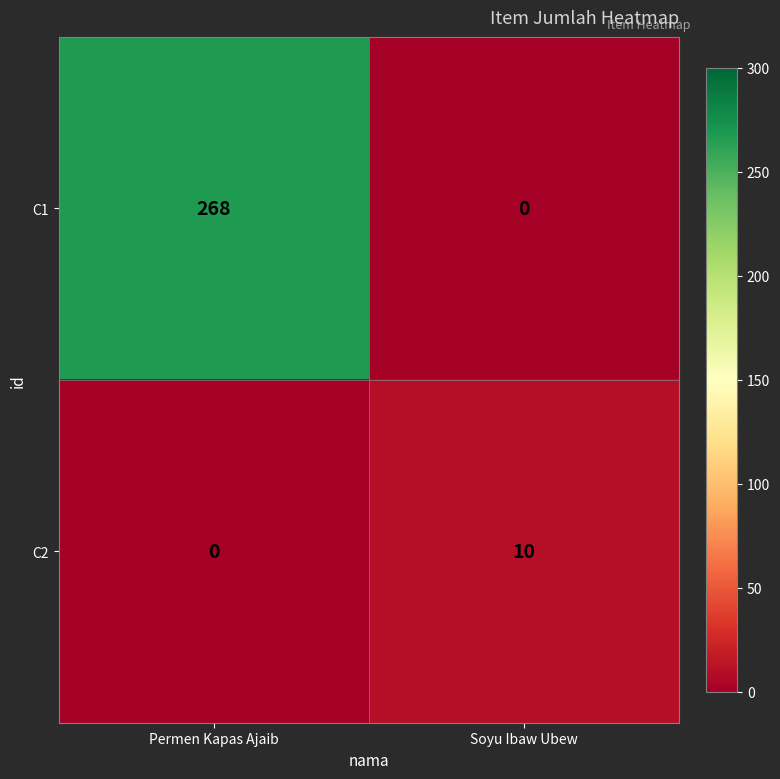

Rank the categories by C2 value from highest to lowest.

Soyu Ibaw Ubew, Permen Kapas Ajaib